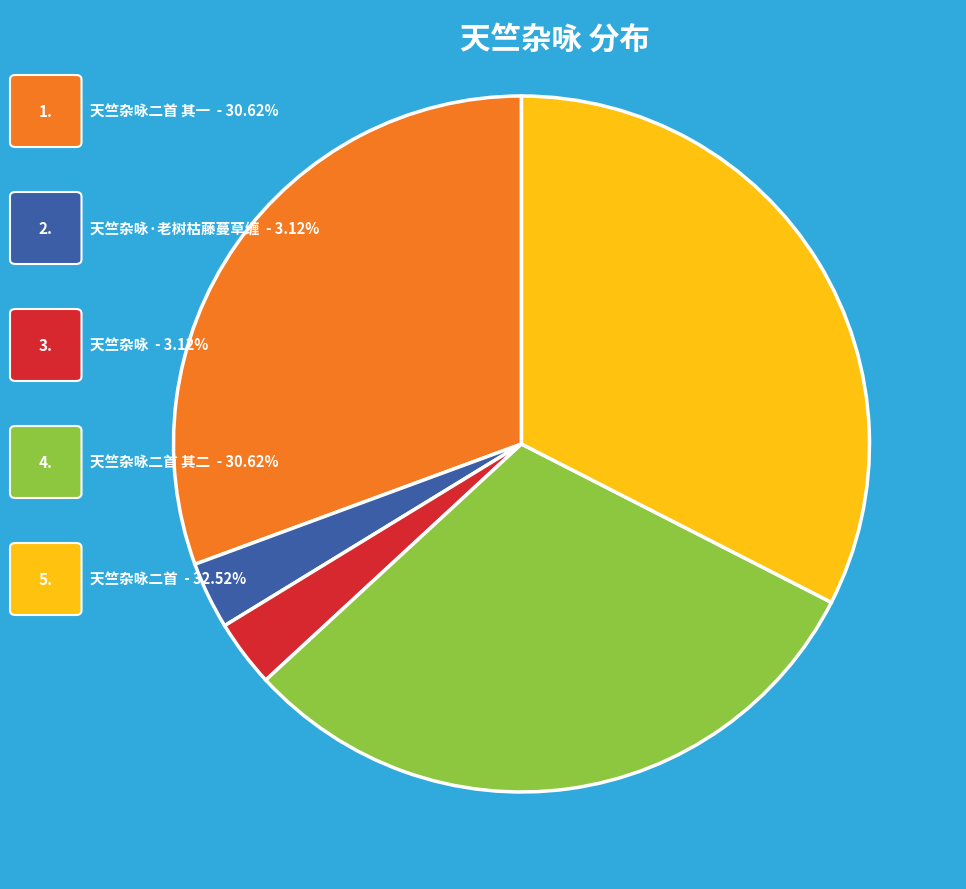

How many slices are in this pie chart?

5